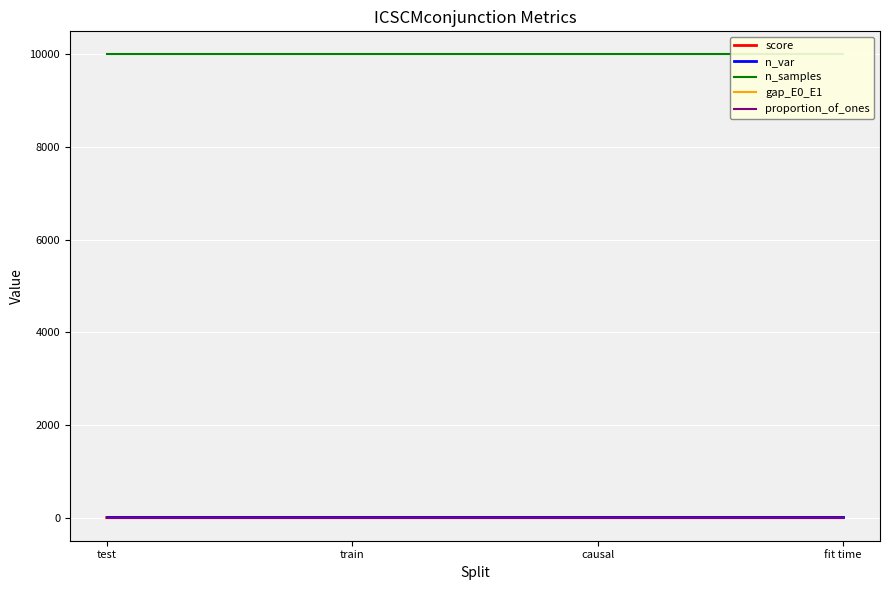

Reading left to right, list all the values displayed in this chart.

score: 1.0	1.0	1.0	0.3
n_var: 8.0	8.0	8.0	8.0
n_samples: 10000.0	10000.0	10000.0	10000.0
gap_E0_E1: 0.2	0.2	0.2	0.2
proportion_of_ones: 0.9	0.9	0.9	0.9